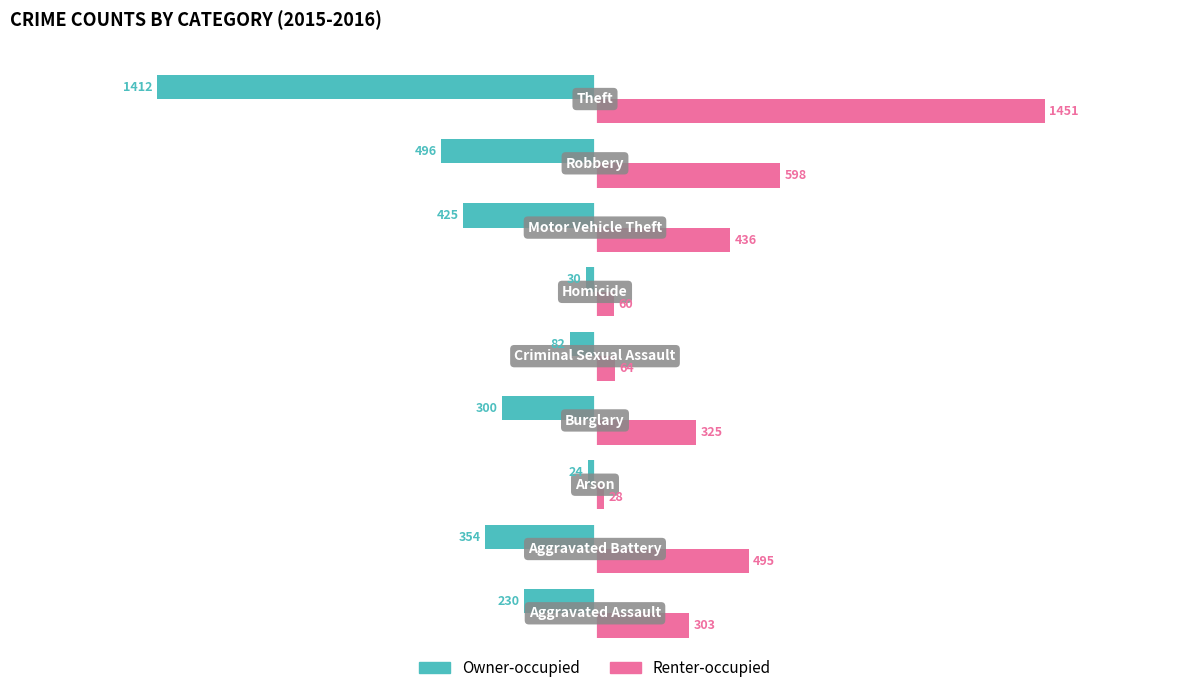

How many data points in Owner-occupied are less than -300?

4